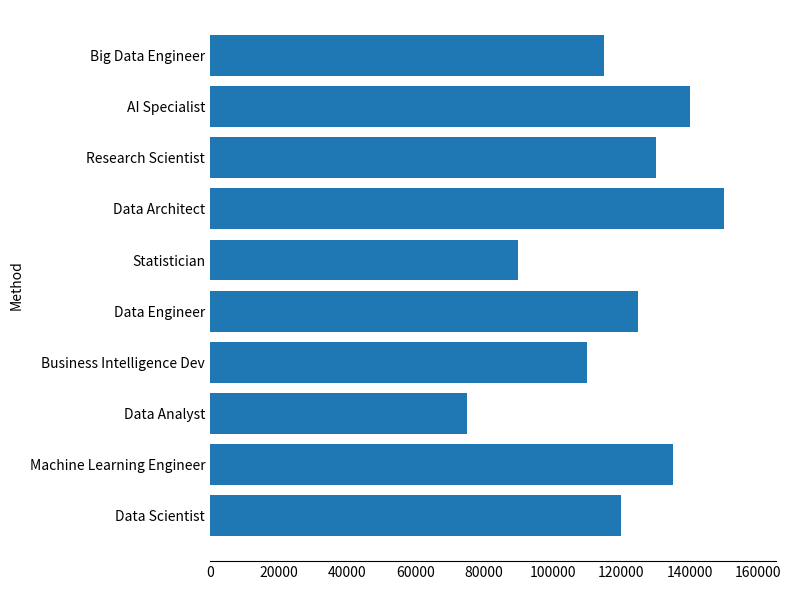

Reading bottom to top, extract all data points from this chart.

Data Scientist=120000	Machine Learning Engineer=135000	Data Analyst=75000	Business Intelligence Dev=110000	Data Engineer=125000	Statistician=90000	Data Architect=150000	Research Scientist=130000	AI Specialist=140000	Big Data Engineer=115000